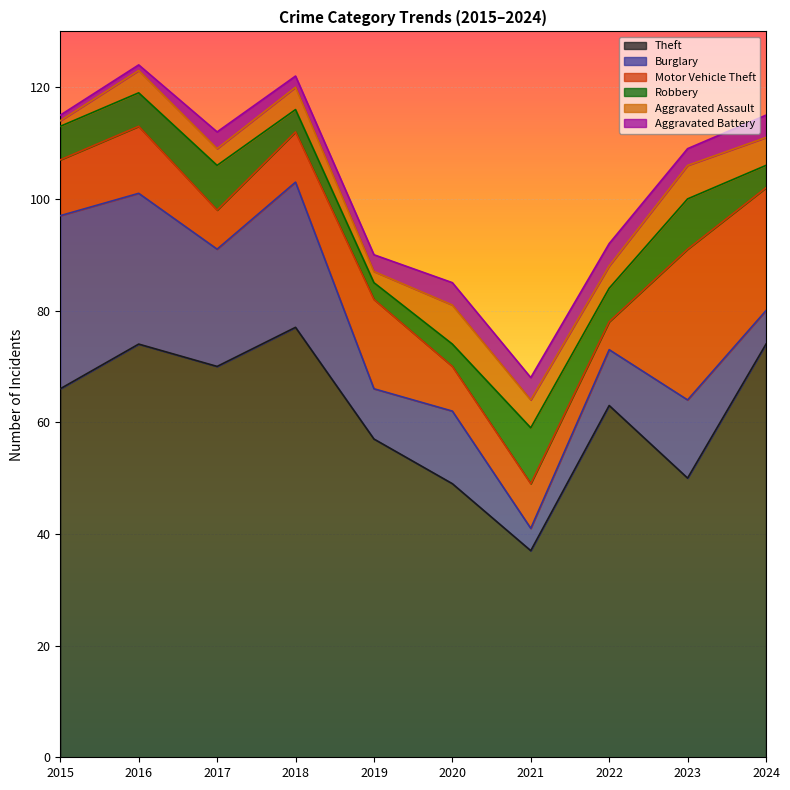

Which series has the largest total across all categories?

Theft